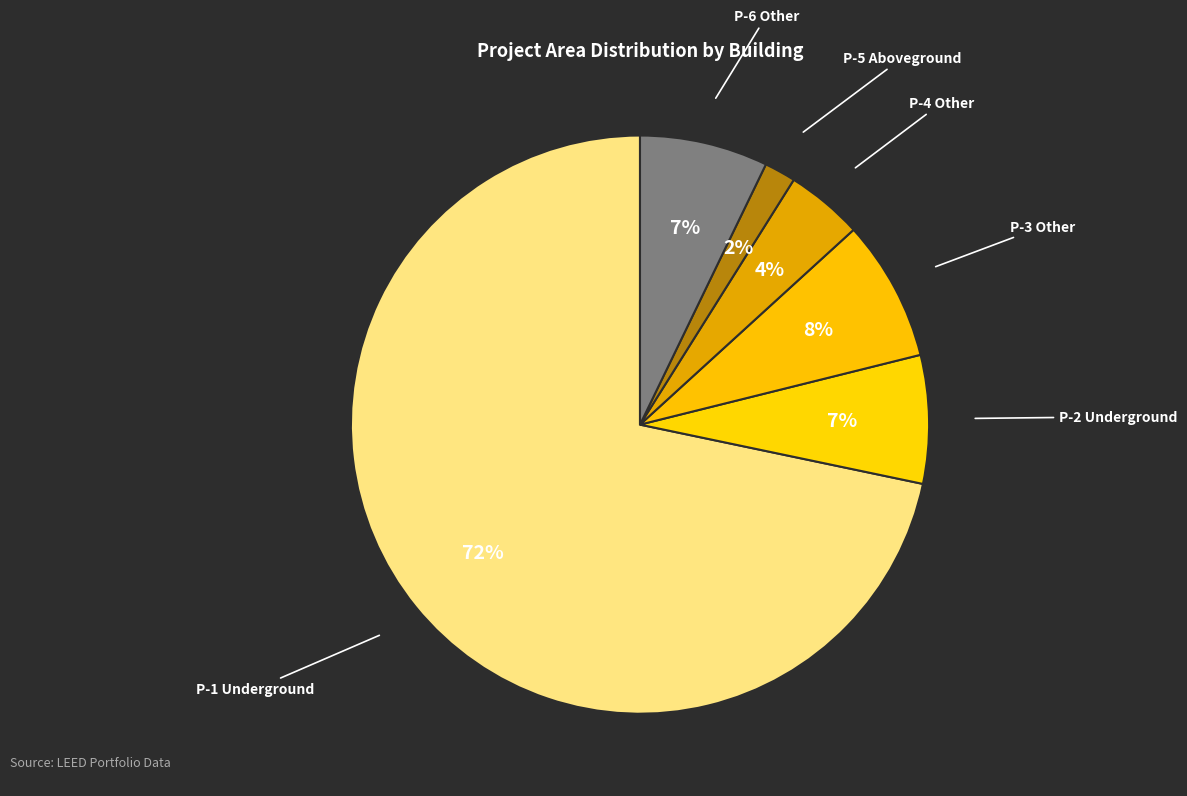

How many slices are in this pie chart?

6